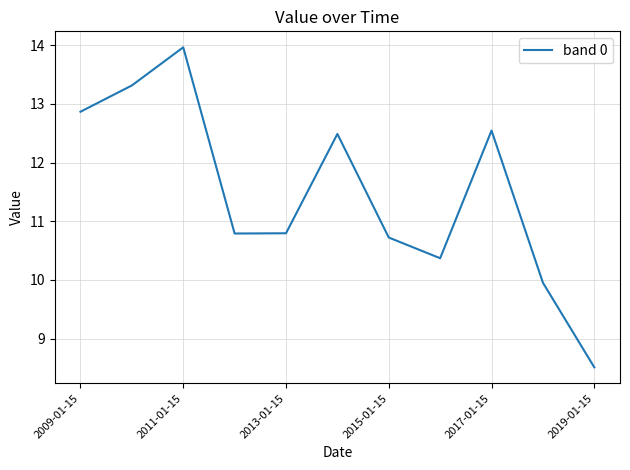

What is the maximum value shown in the chart?

14.0